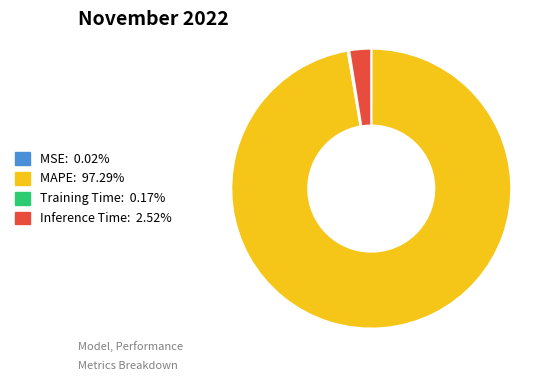

Is there any slice that represents more than half of the pie?

Yes